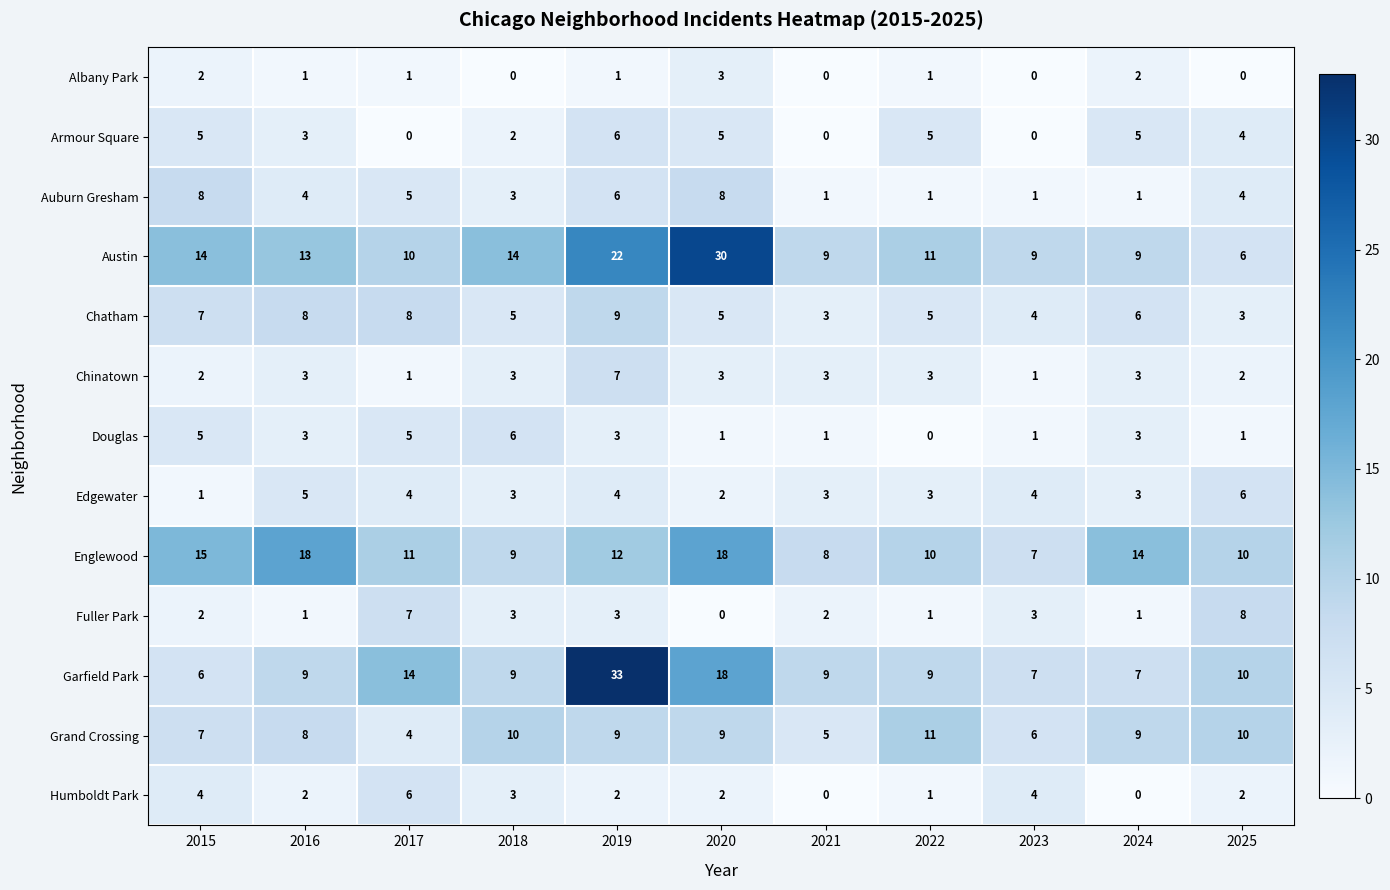

What is the sum of all Edgewater values?

38